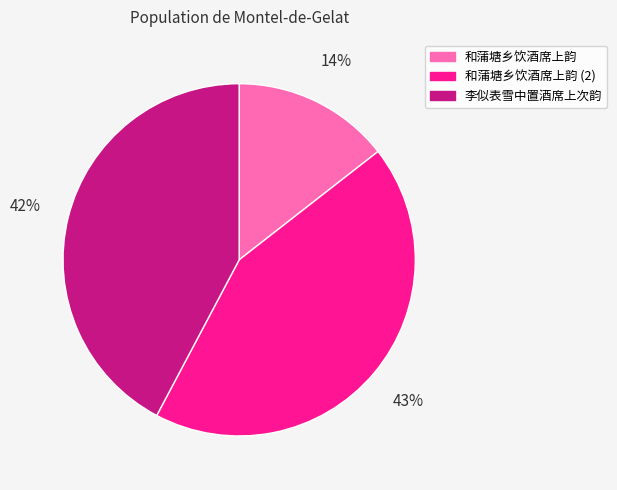

Is the sum of 李似表雪中置酒席上次韵 and 和蒲塘乡饮酒席上韵 greater than half?

Yes